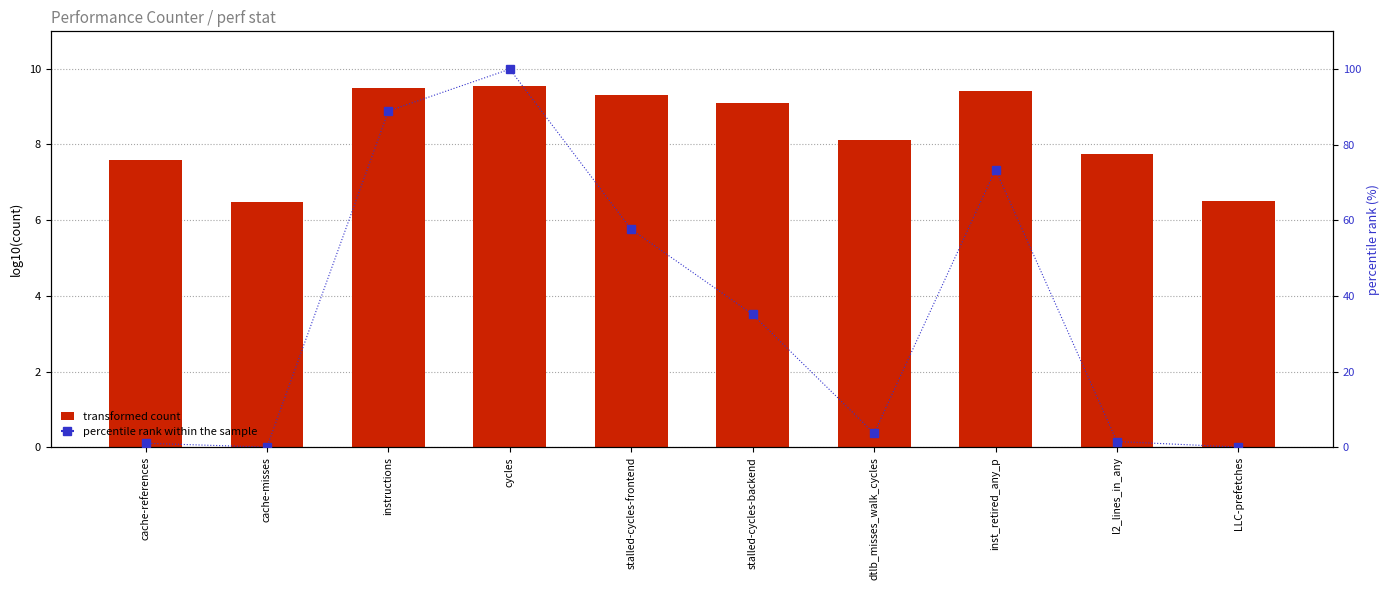

What is the average value of the percentile rank within the sample series?

36.2